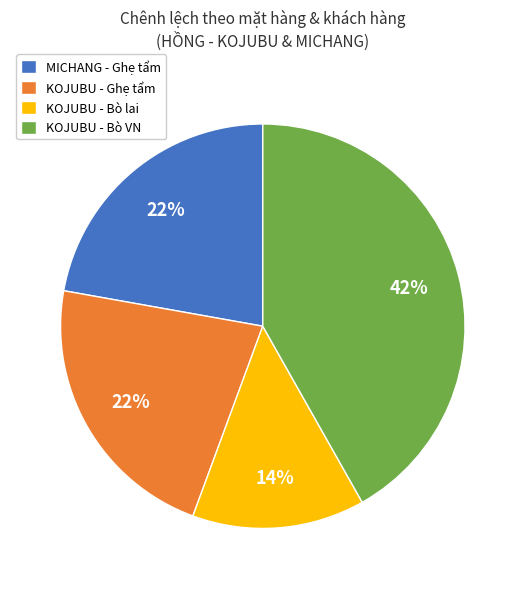

To the nearest percent, what is the difference between the KOJUBU - Bò VN and MICHANG - Ghẹ tẩm slice percentages?

20%